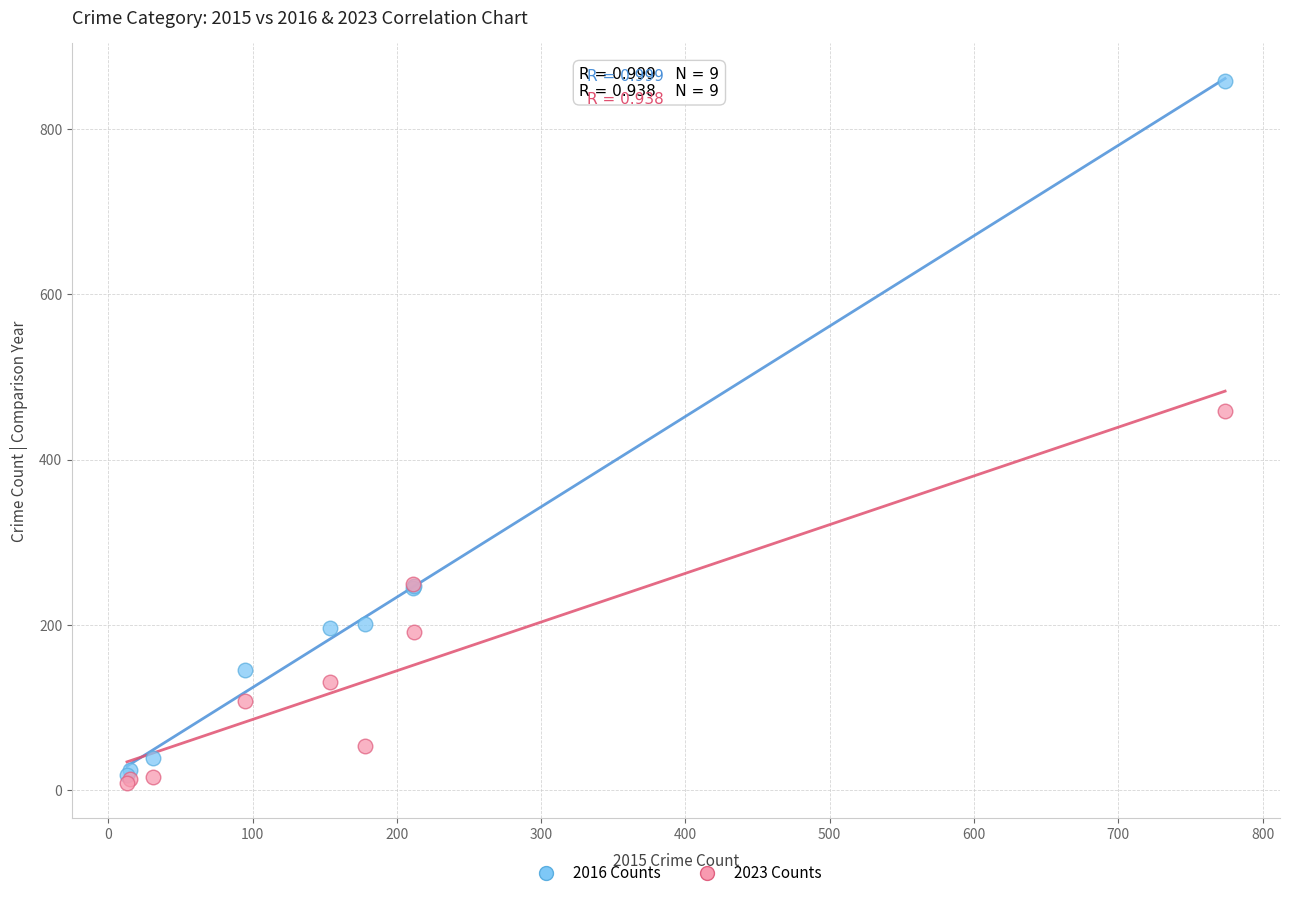

What are all the series names shown in the legend?

2016 Counts, 2023 Counts